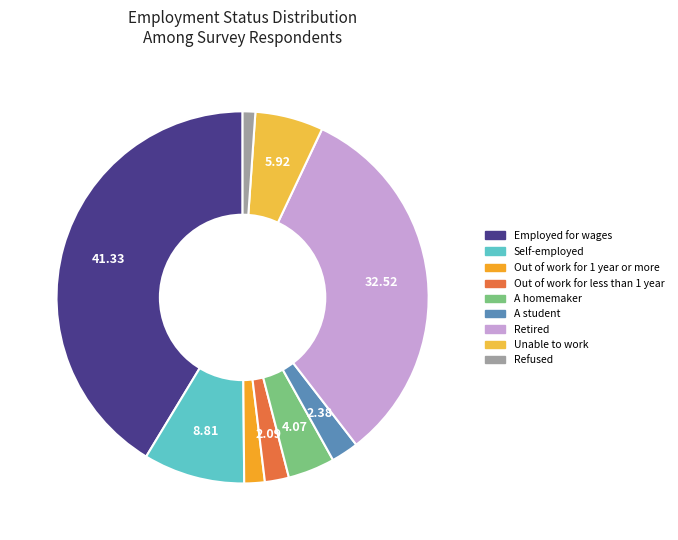

Count the number of slices in the pie.

9